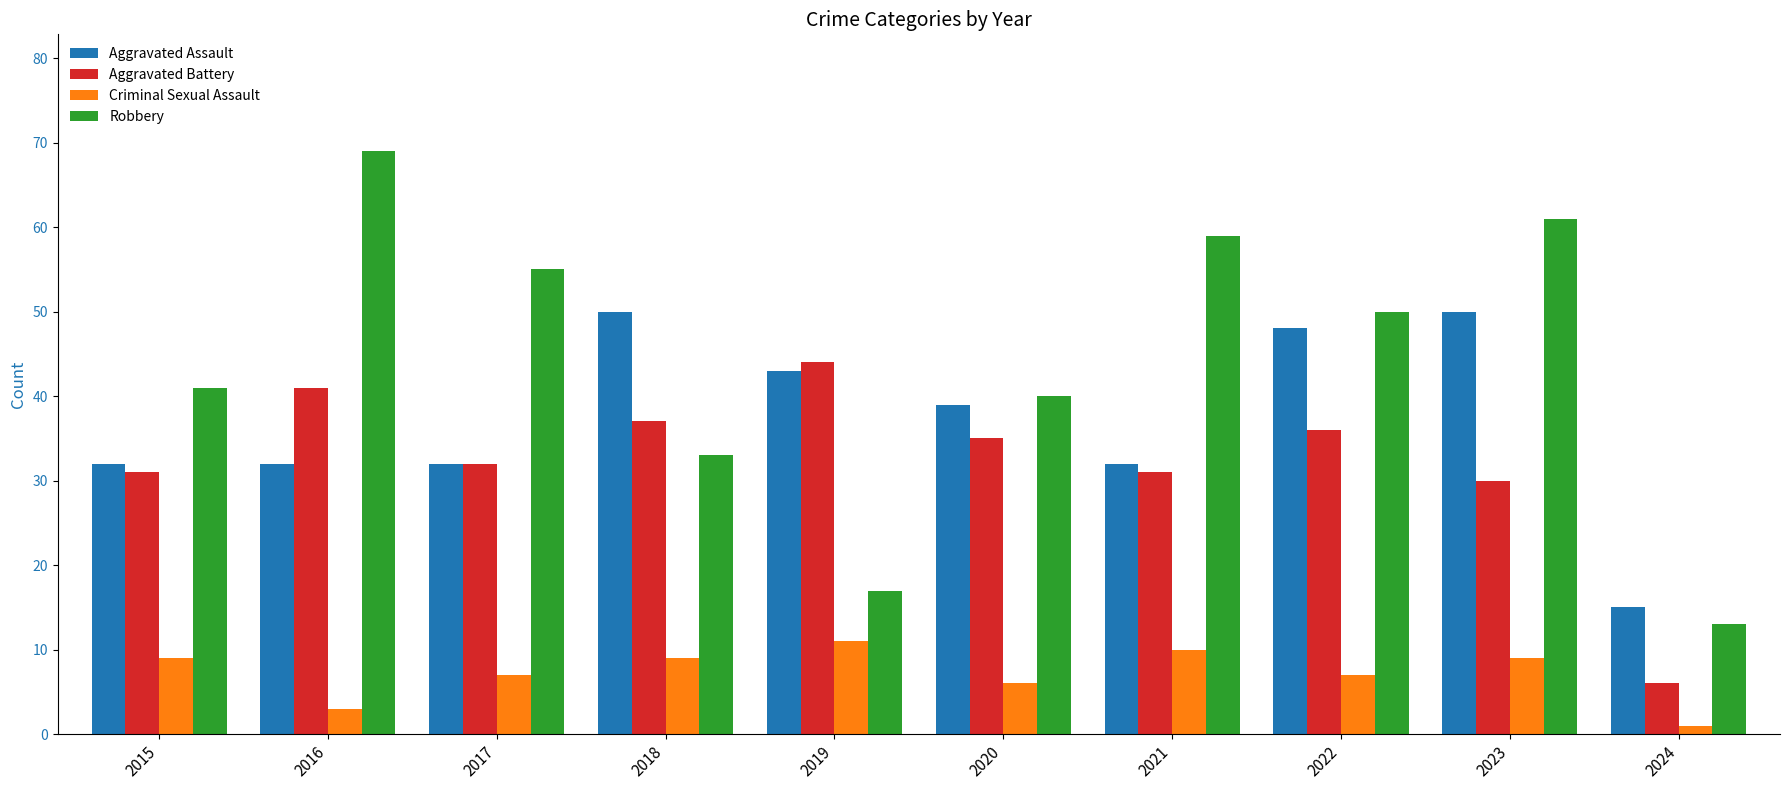

What is the difference between the second highest and second lowest values in the Robbery series?

44